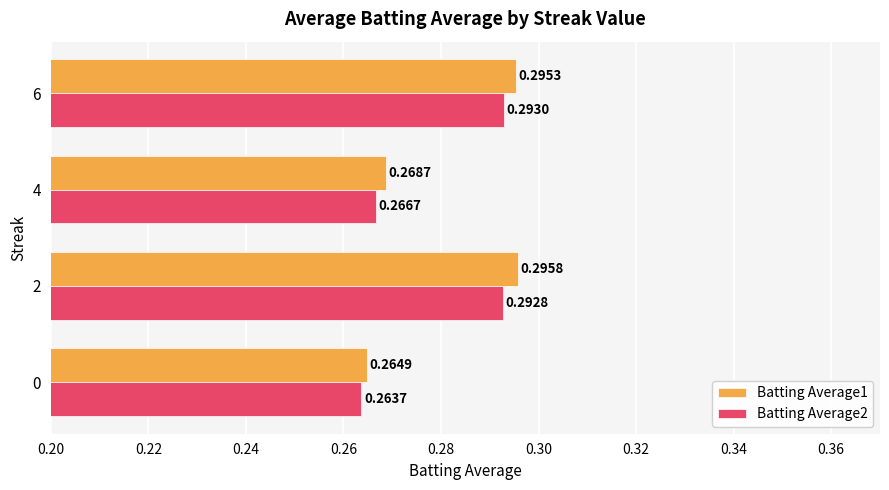

Between 2 and 6, which series saw the biggest shift?

Batting Average1